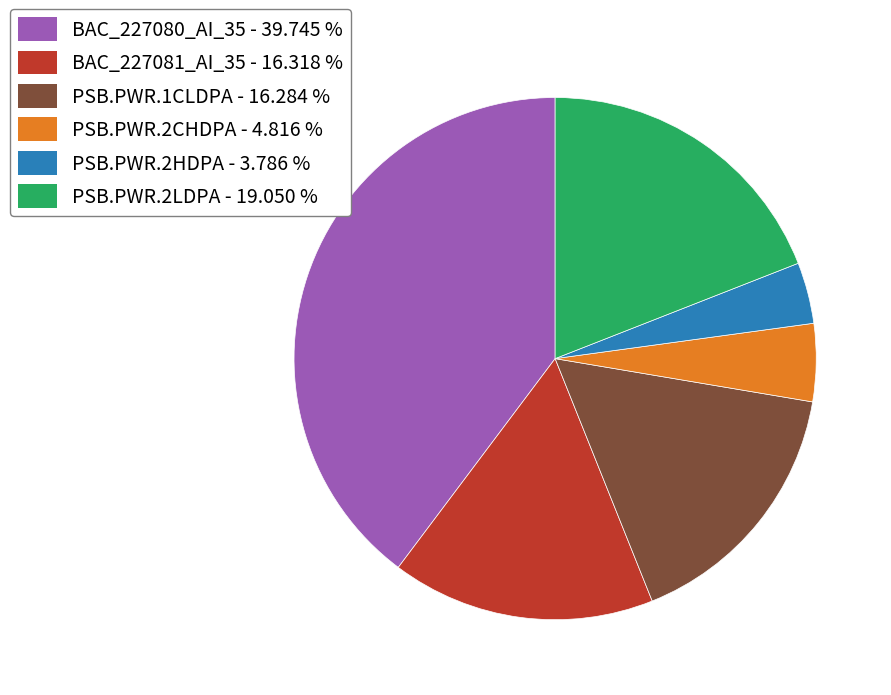

Is it true that PSB.PWR.1CLDPA is 7% of the pie?

False